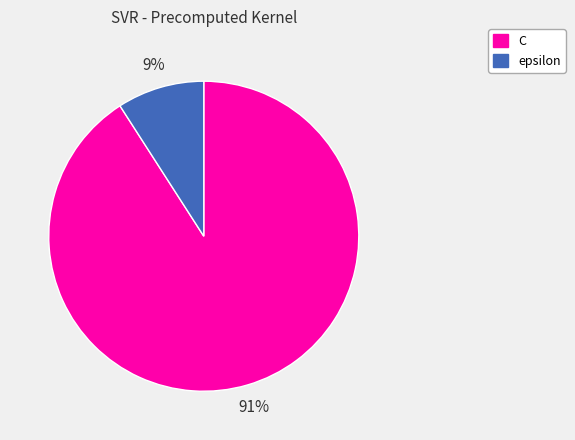

Rank the categories by value from lowest to highest.

epsilon, C